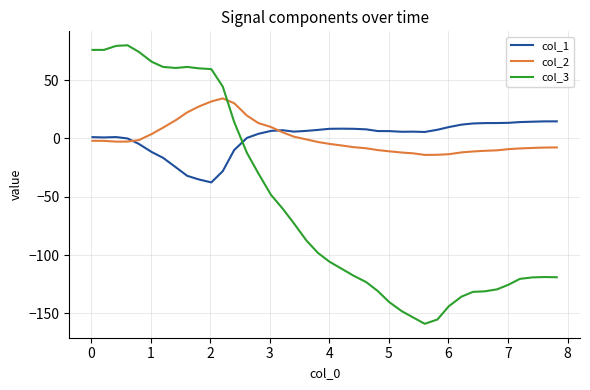

How many intersections are there between col_3 and col_2?

1